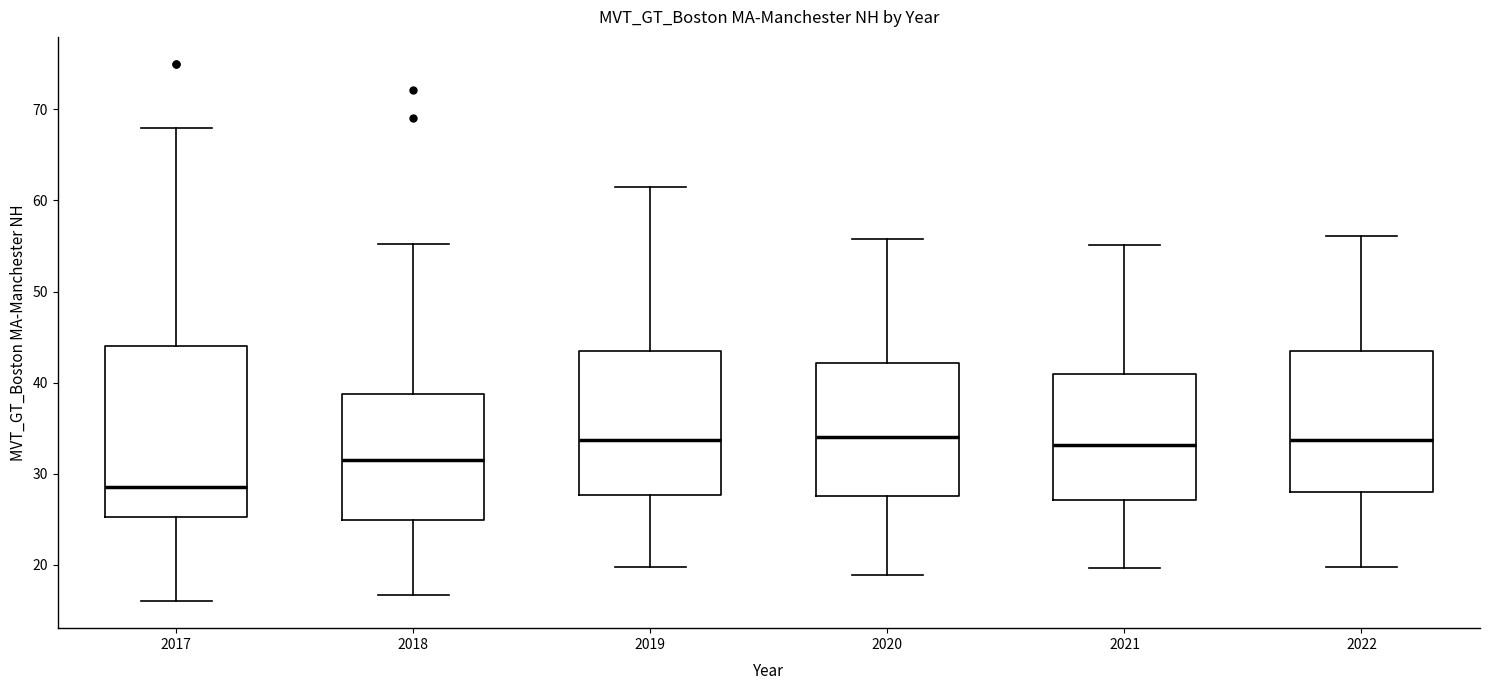

Where is the lower edge of the box at x = 2018 on the y-axis? The values are not printed on the chart, so give them approximately, as read against the axis.

25